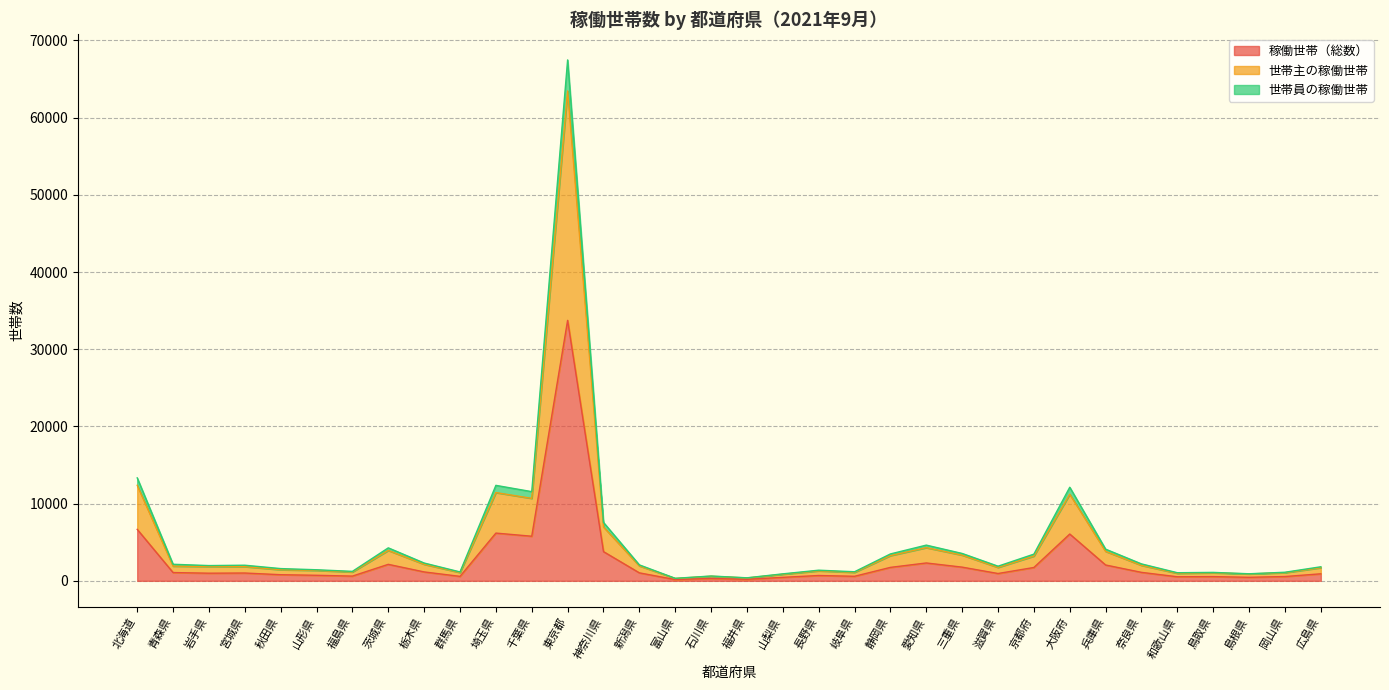

Reading right to left, extract all data points from this chart.

稼働世帯（総数）: 広島県=910	岡山県=556	島根県=457	鳥取県=546	和歌山県=525	奈良県=1096	兵庫県=2051	大阪府=6062	京都府=1729	滋賀県=948	三重県=1773	愛知県=2313	静岡県=1742	岐阜県=588	長野県=689	山梨県=452	福井県=195	石川県=311	富山県=163	新潟県=1033	神奈川県=3784	東京都=33742	千葉県=5777	埼玉県=6184	群馬県=577	栃木県=1153	茨城県=2136	福島県=613	山形県=717	秋田県=793	宮城県=1011	岩手県=988	青森県=1072	北海道=6669
世帯主の稼働世帯: 広島県=1698	岡山県=1056	島根県=893	鳥取県=1038	和歌山県=972	奈良県=2002	兵庫県=3814	大阪府=11219	京都府=3206	滋賀県=1737	三重県=3328	愛知県=4298	静岡県=3268	岐阜県=1097	長野県=1290	山梨県=853	福井県=372	石川県=597	富山県=307	新潟県=1936	神奈川県=6980	東京都=63462	千葉県=10682	埼玉県=11433	群馬県=1074	栃木県=2141	茨城県=3936	福島県=1145	山形県=1349	秋田県=1437	宮城県=1838	岩手県=1856	青森県=1905	北海道=12376
世帯員の稼働世帯: 広島県=1820	岡山県=1112	島根県=914	鳥取県=1092	和歌山県=1050	奈良県=2192	兵庫県=4102	大阪府=12124	京都府=3458	滋賀県=1896	三重県=3546	愛知県=4626	静岡県=3484	岐阜県=1176	長野県=1378	山梨県=904	福井県=390	石川県=622	富山県=326	新潟県=2066	神奈川県=7568	東京都=67484	千葉県=11554	埼玉県=12368	群馬県=1154	栃木県=2306	茨城県=4272	福島県=1226	山形県=1434	秋田県=1586	宮城県=2022	岩手県=1976	青森県=2144	北海道=13338